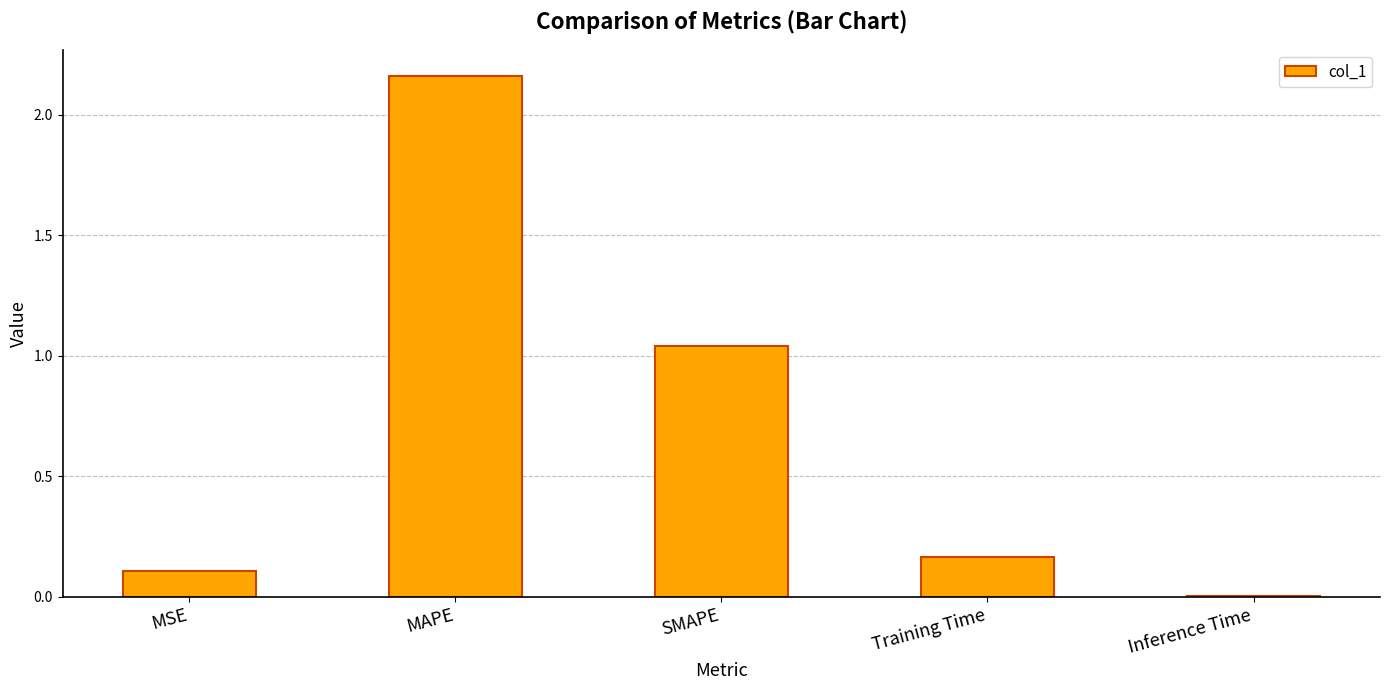

Which label corresponds to the largest value in the chart?

MAPE